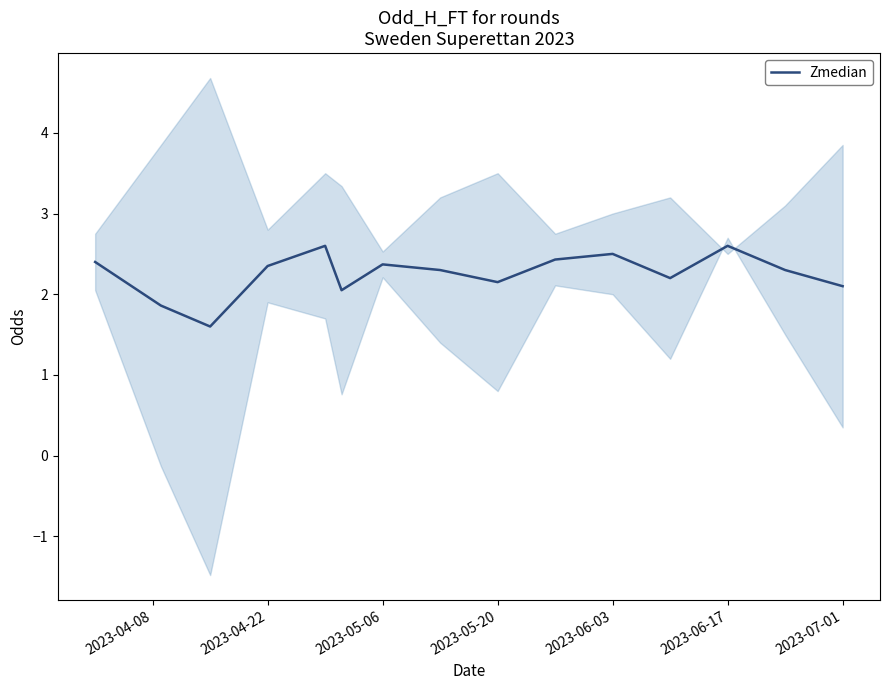

Is this an area chart (filled region under the line)?

No